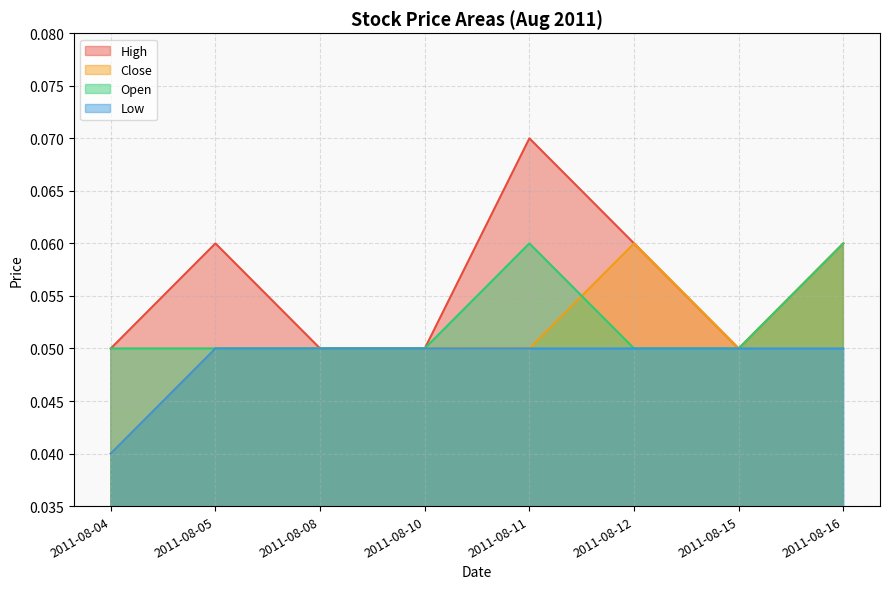

True or false: Low and Close cross at least once.

False